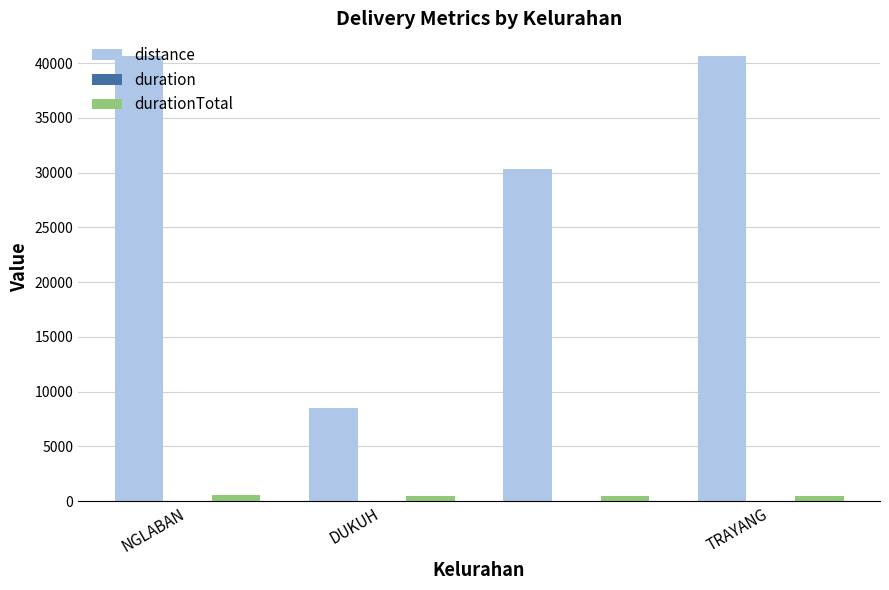

Which series has the largest total across all categories?

distance